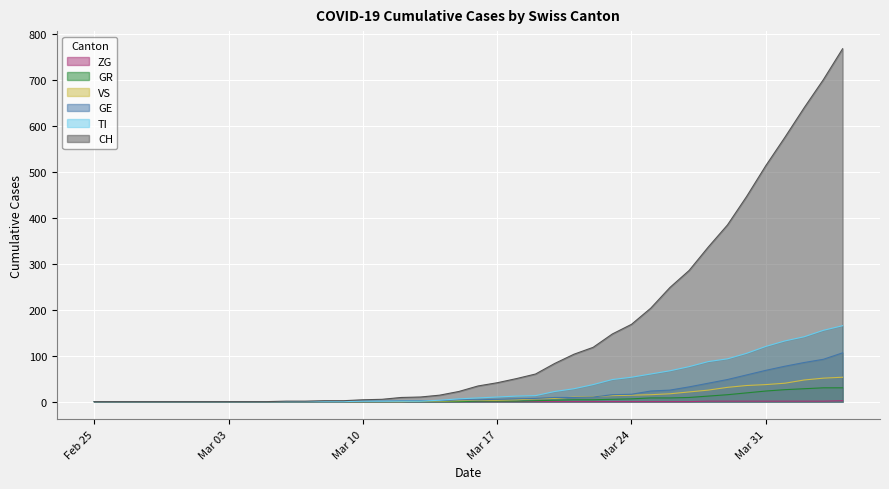

What is the difference between the maximum and minimum values in the GE series?

106